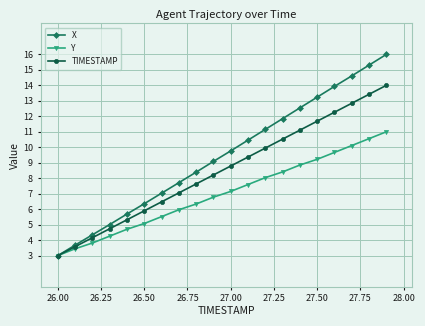

What is the difference between the maximum and minimum values in the TIMESTAMP series?

11.0